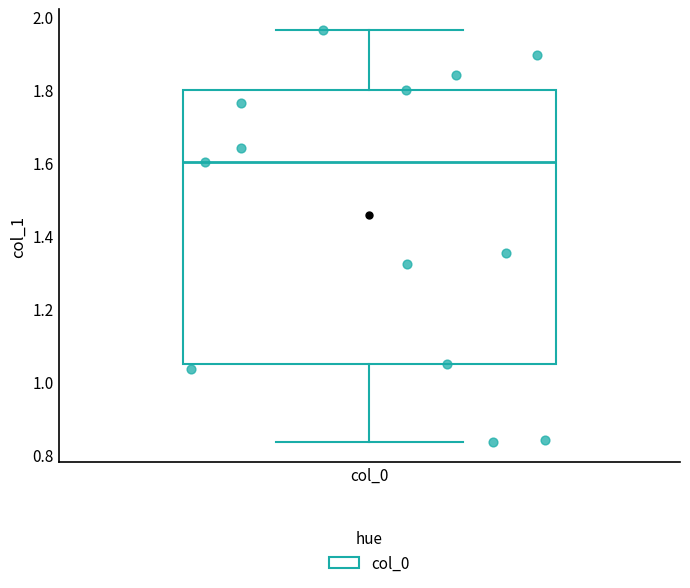

What is the range of Y values (max minus min)?

1.1